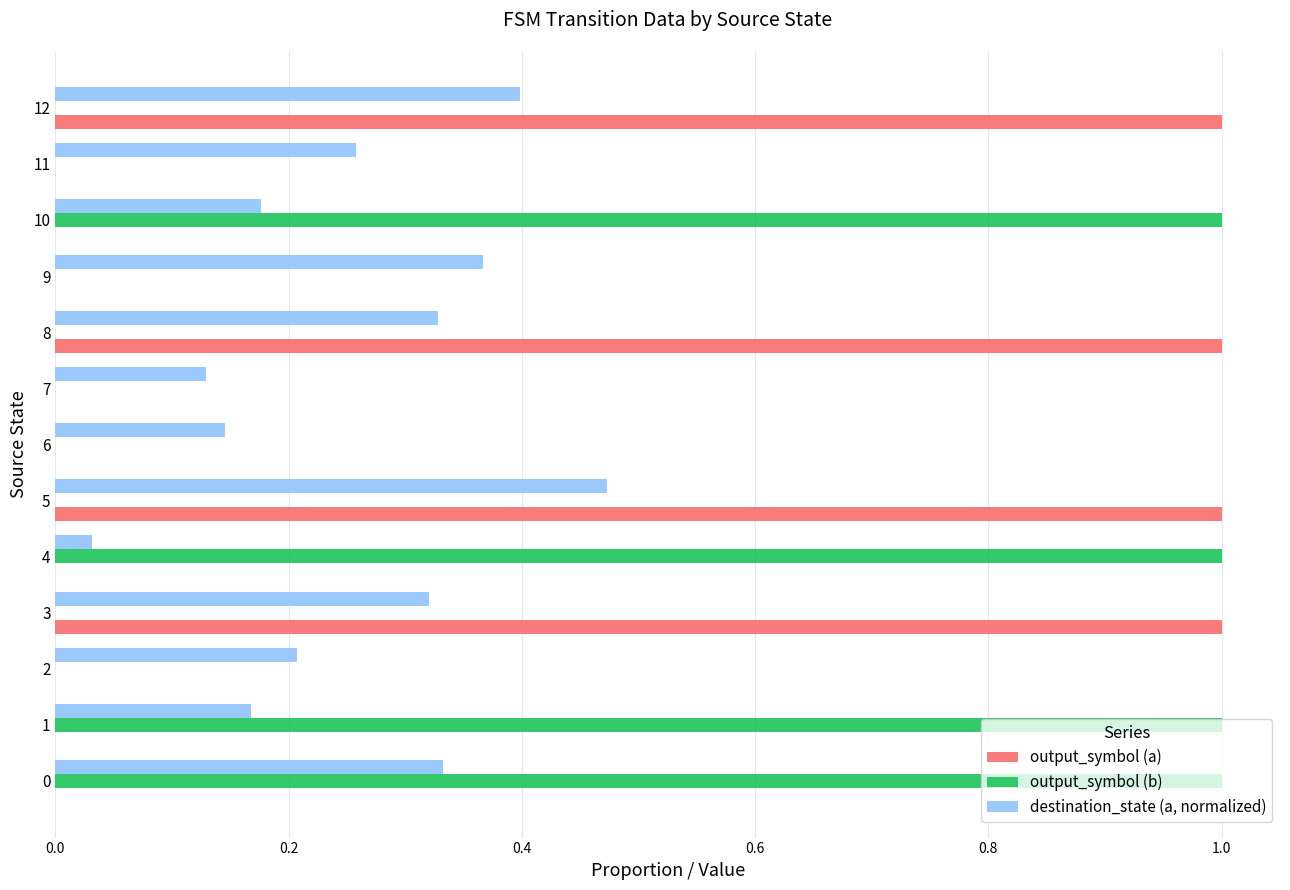

Is the value of output_symbol (b) at 1 greater than the value of destination_state (a, normalized) at 11?

Yes